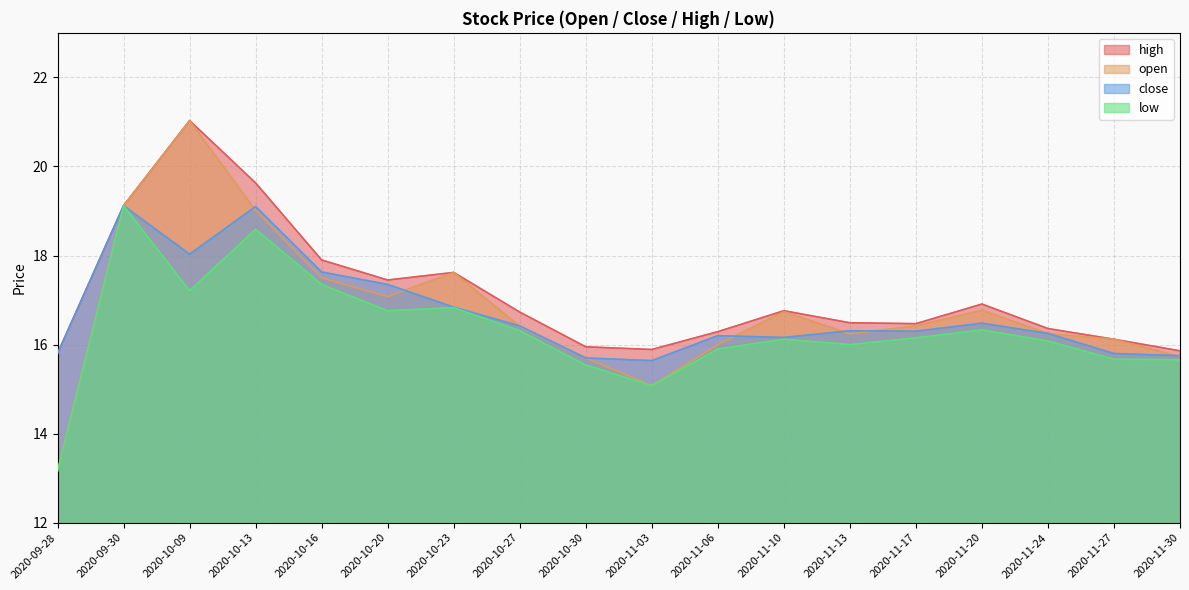

What is the label of the 1st point from the right?

2020-11-30